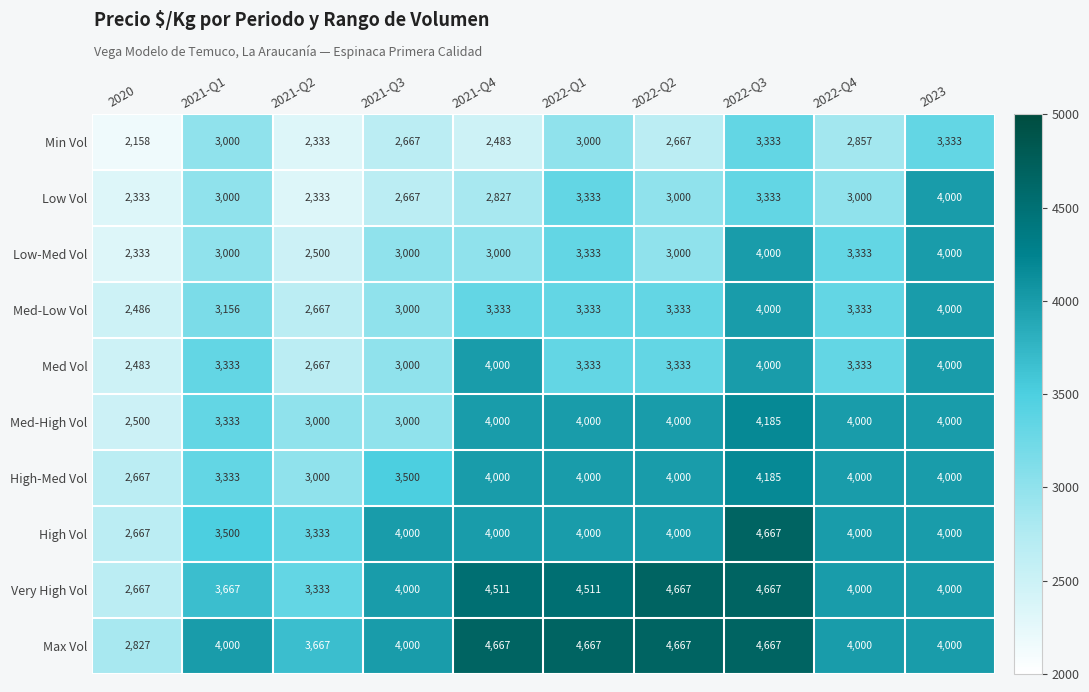

What is the approximate value of Low-Med Vol at 2021-Q1?

3000